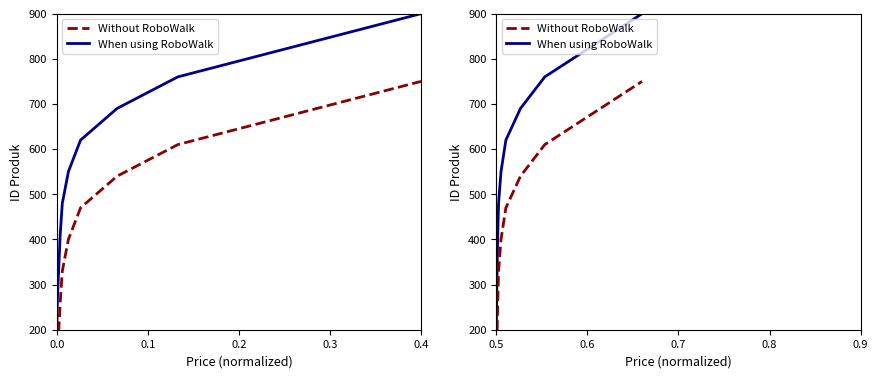

What is the value of the When using RoboWalk point at the 1st from the left?

200